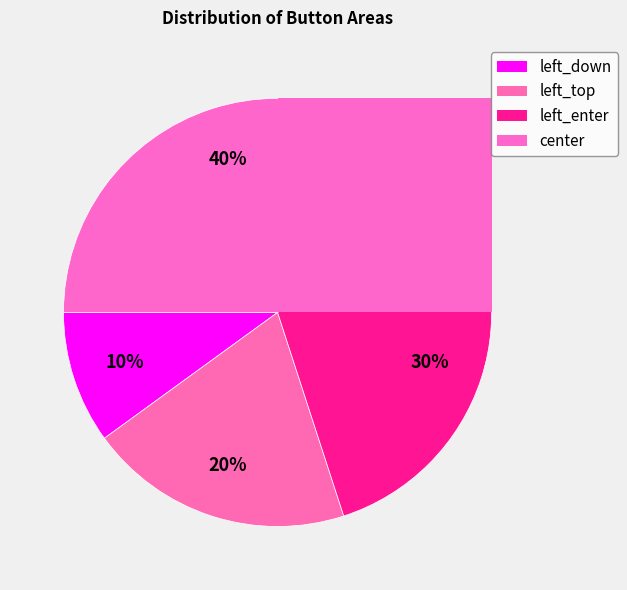

Is the sum of left_enter and center greater than half?

Yes